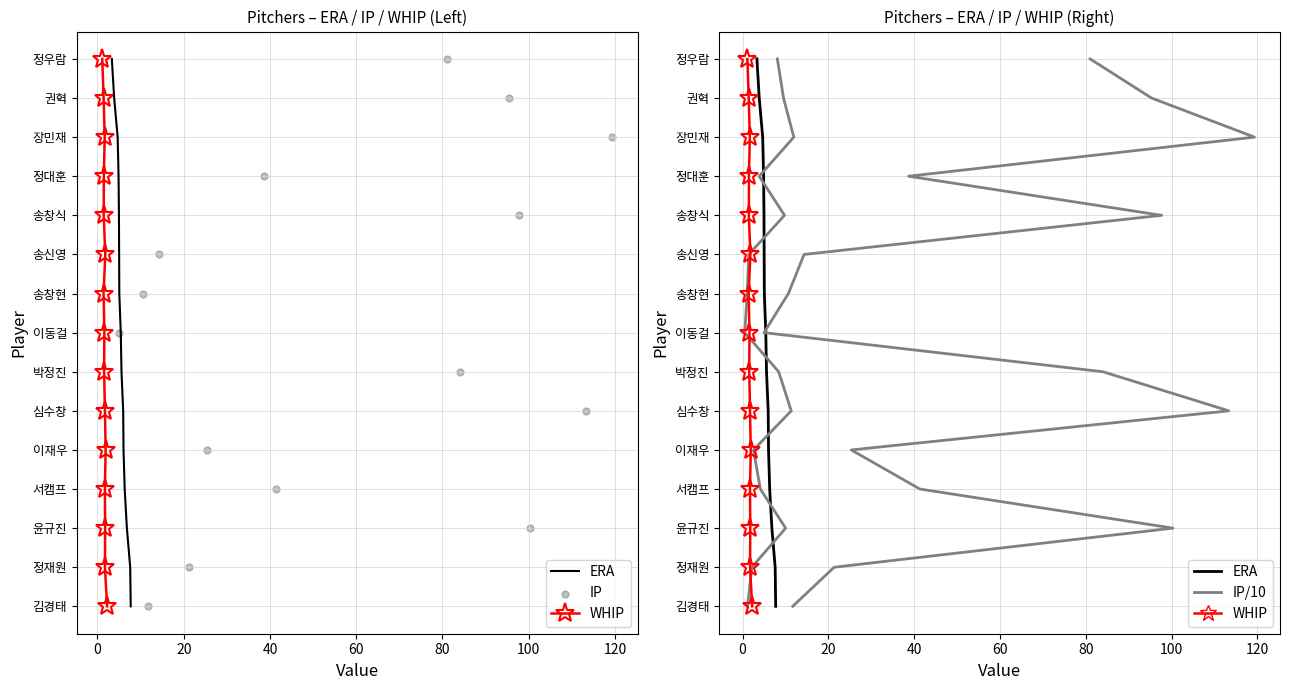

Is the value of IP/10 at 10 greater than the value of WHIP at 40?

Yes